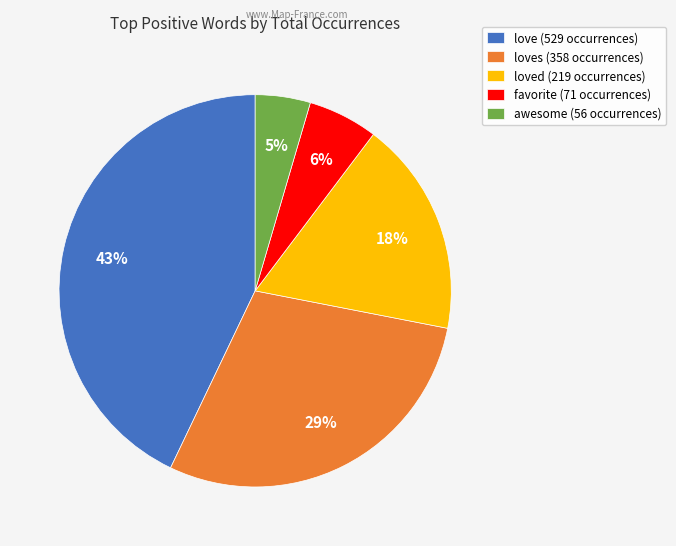

Does any single category account for the majority?

No